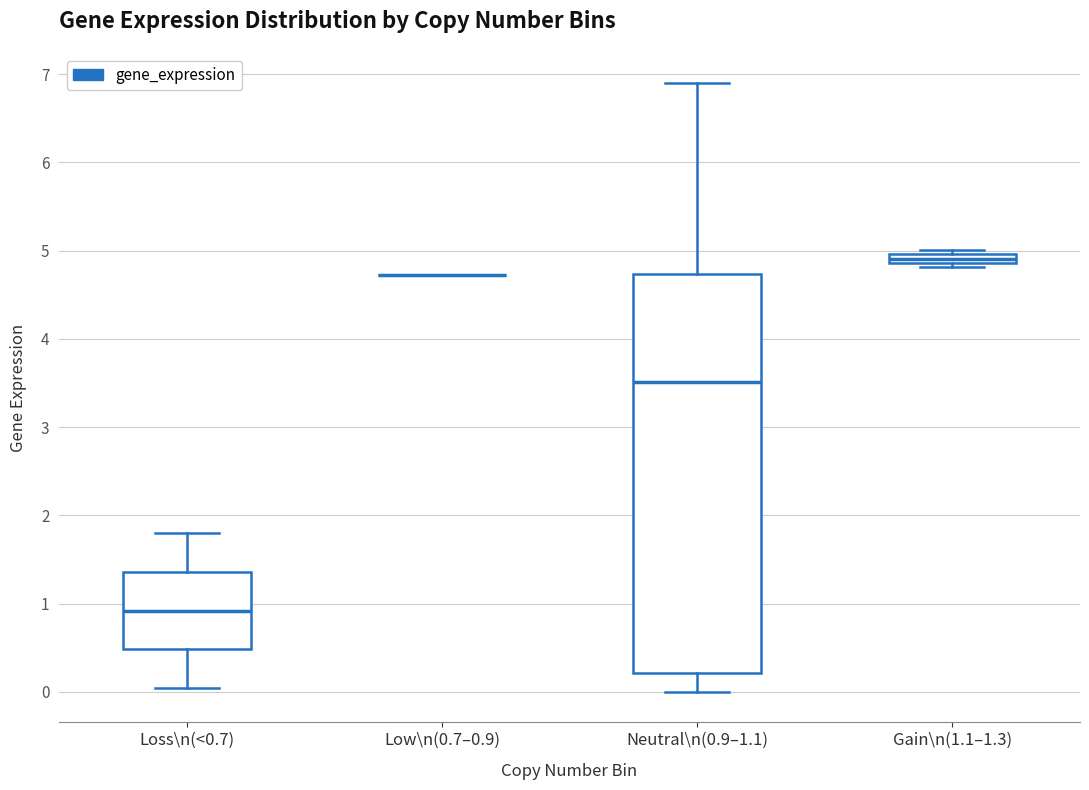

Which box is the tallest, from its lower edge to its upper edge?

Neutral\n(0.9–1.1)